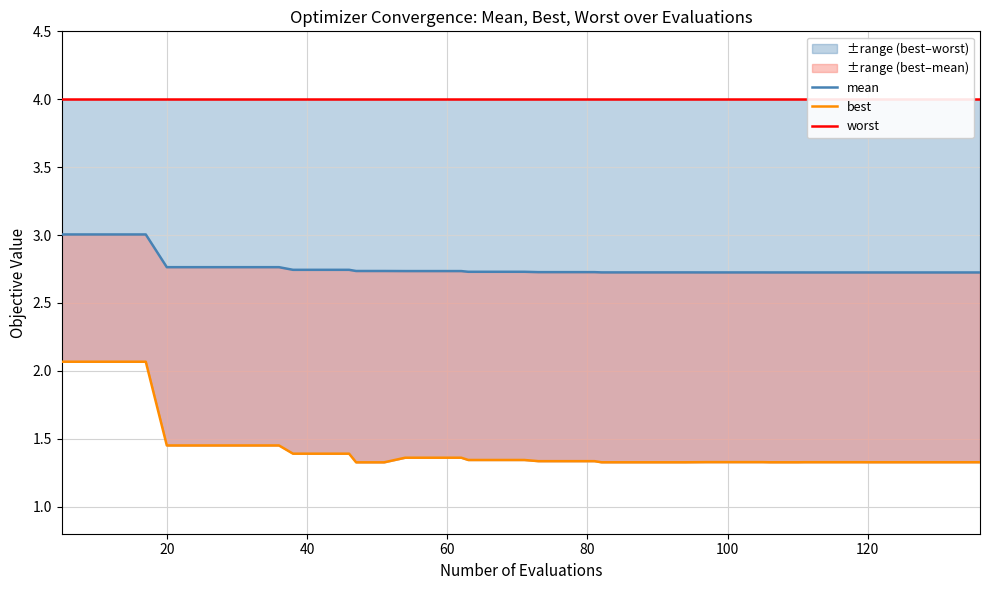

What is the highest value of the ±range (best–worst) series?

2.1